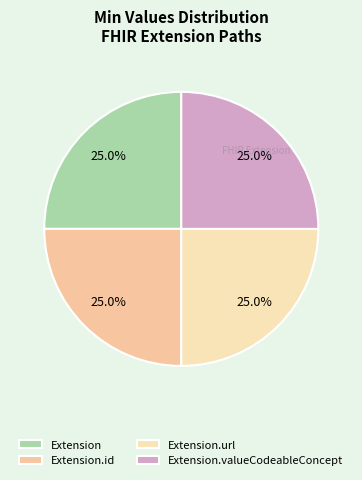

To the nearest percent, what is the difference between the largest and smallest slice percentages?

0%